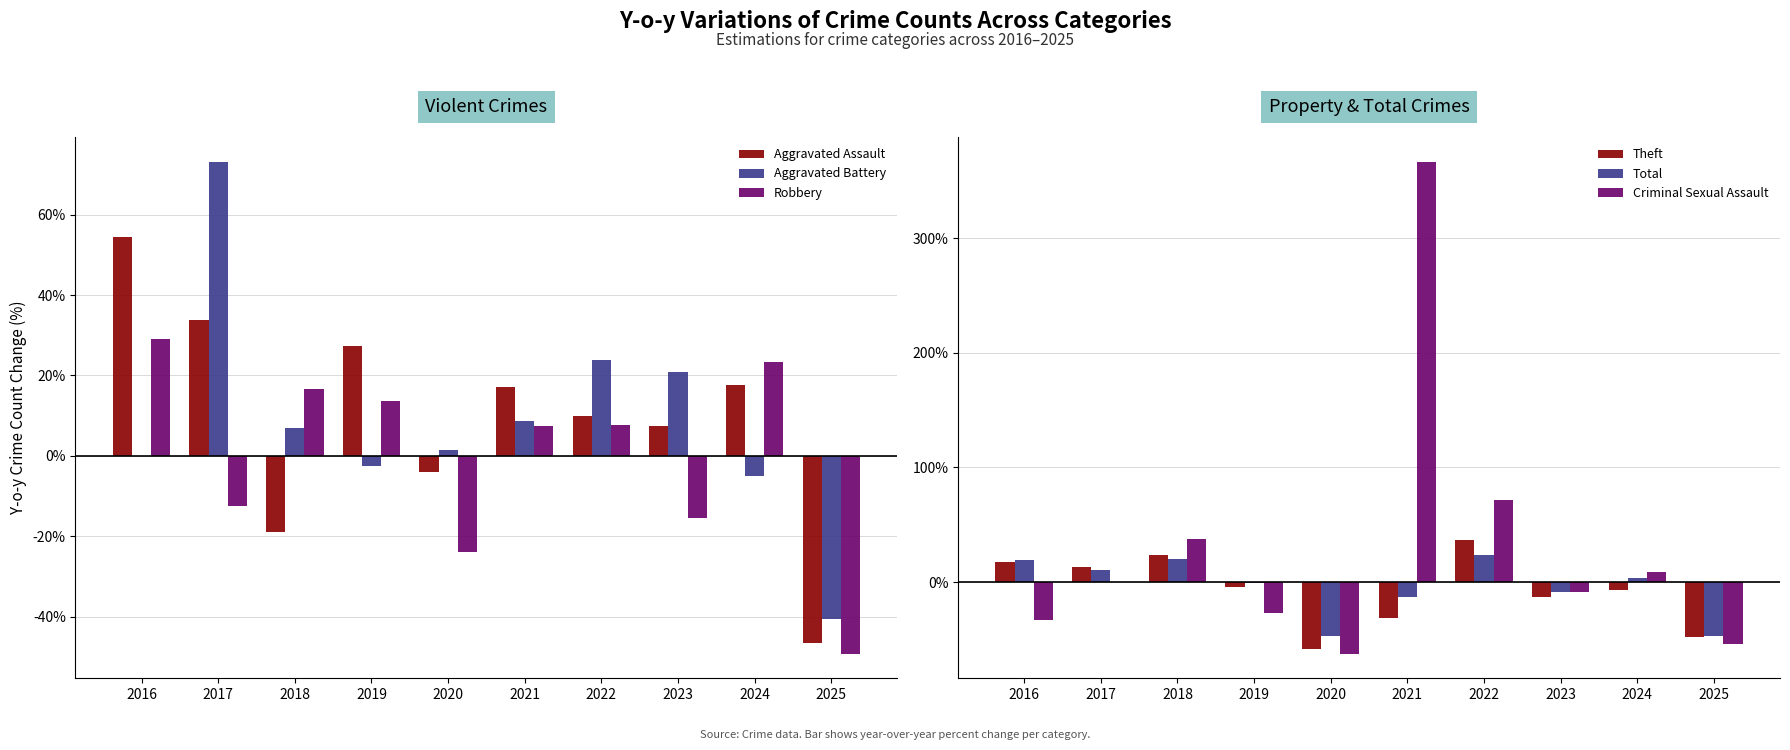

Which has a higher value, 2018 or 2020?

2020